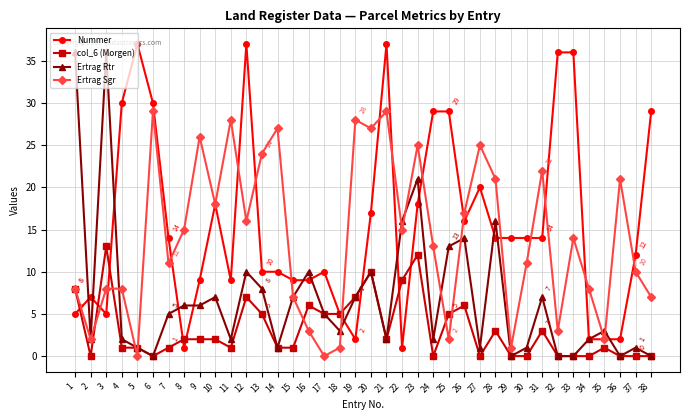

Rank the series at 26 from lowest to highest value.

col_6 (Morgen), Ertrag Rtr, Nummer, Ertrag Sgr